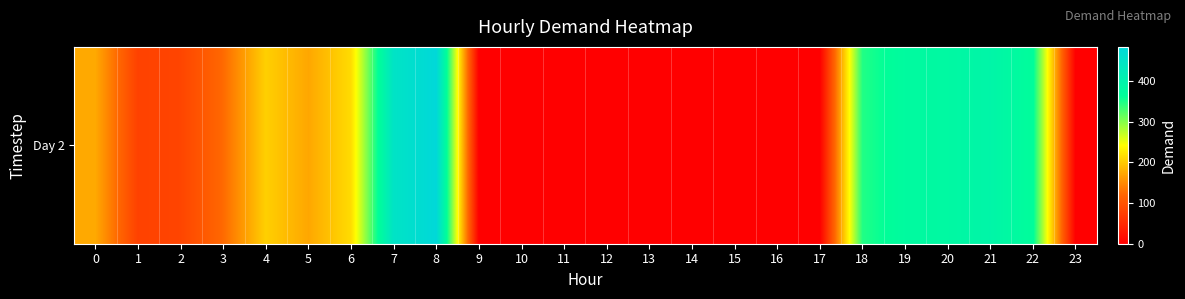

At which category does the chart reach its peak across all series?

8